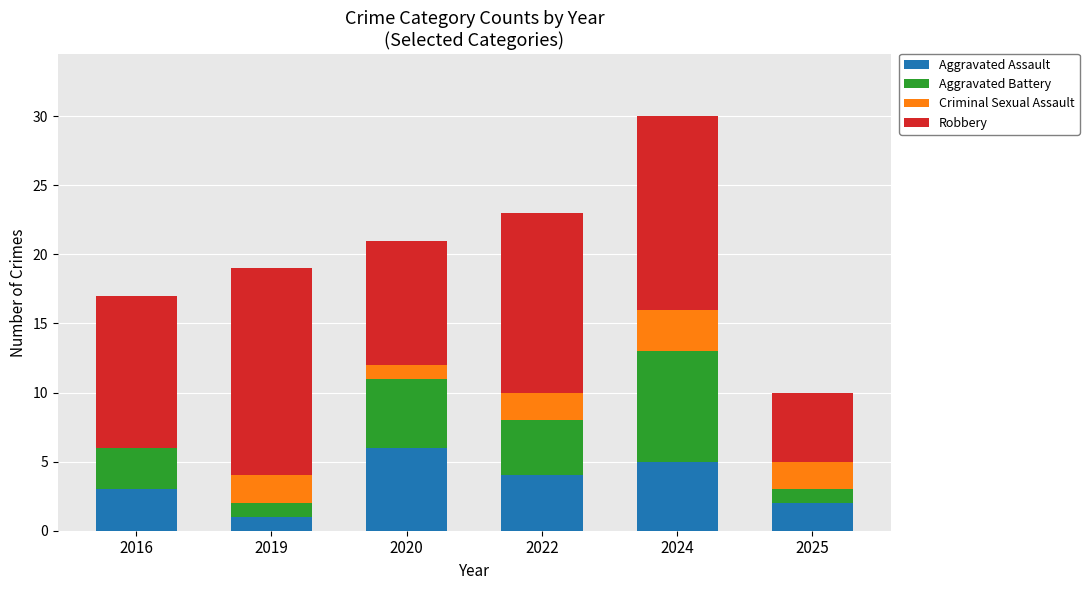

The value of Aggravated Assault at 2024 is 5. True or false?

True